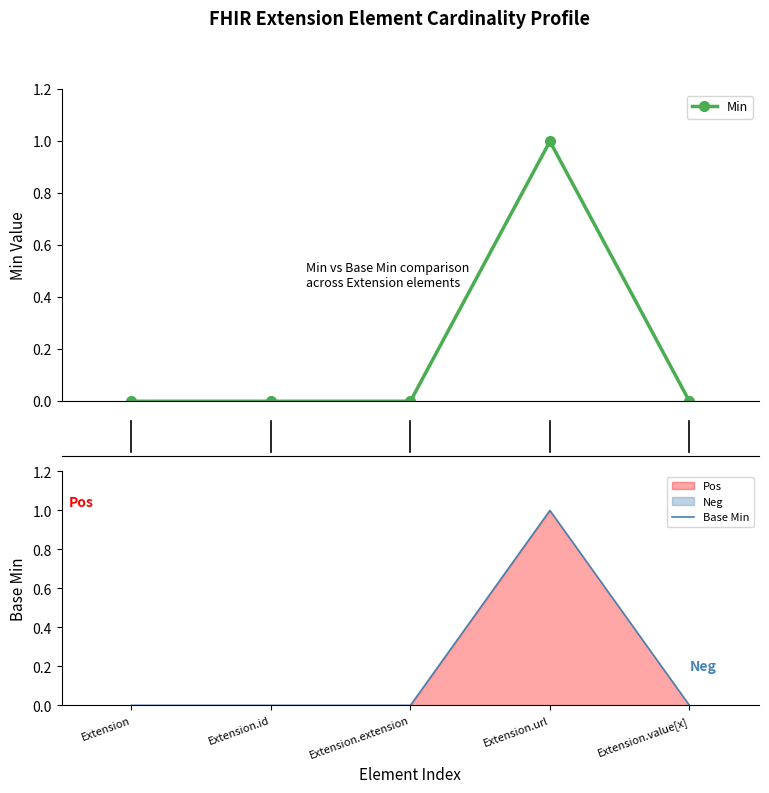

Reading right to left, transcribe all the data shown in this chart.

Min: 0	1	0	0	0
Base Min: 0	1	0	0	0